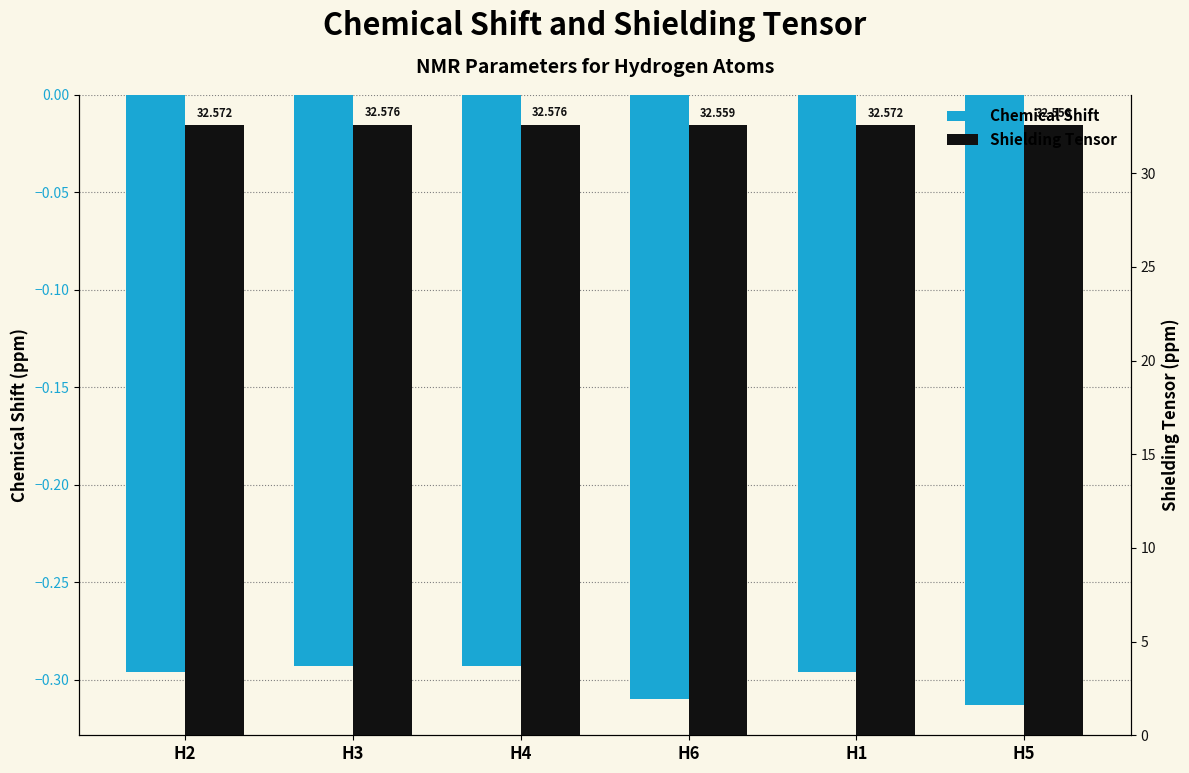

How many series are shown in this chart?

2